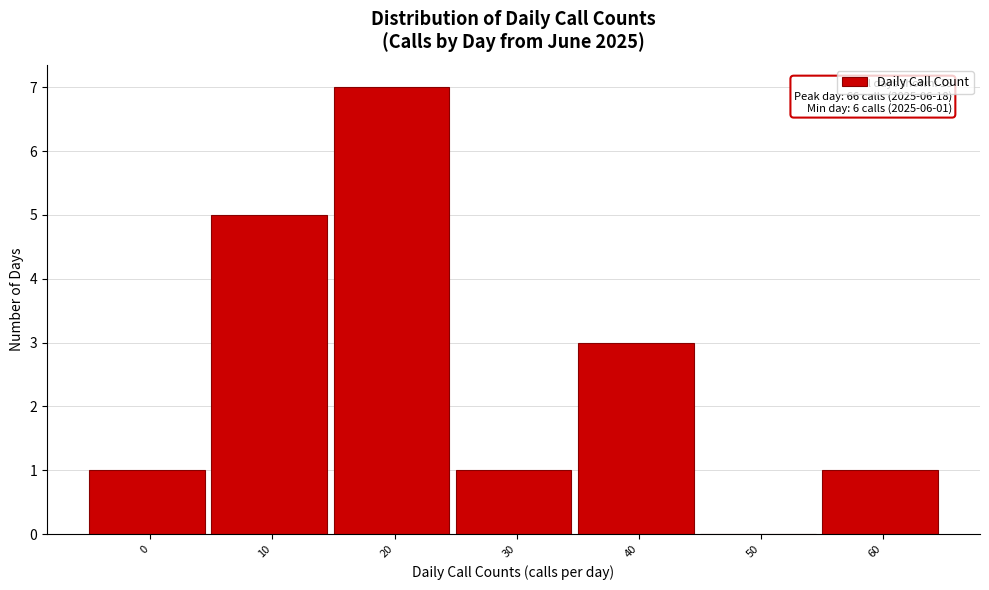

Reading left to right, what are all the values shown in this chart?

0=1	10=5	20=7	30=1	40=3	50=0	60=1